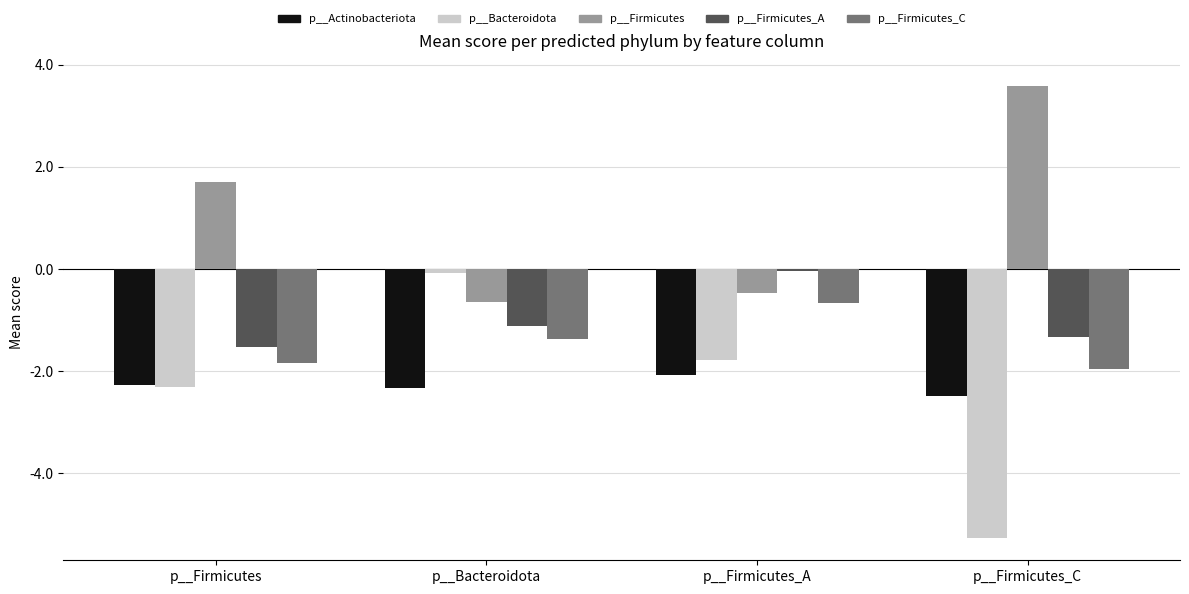

What is the smallest value displayed?

-5.3